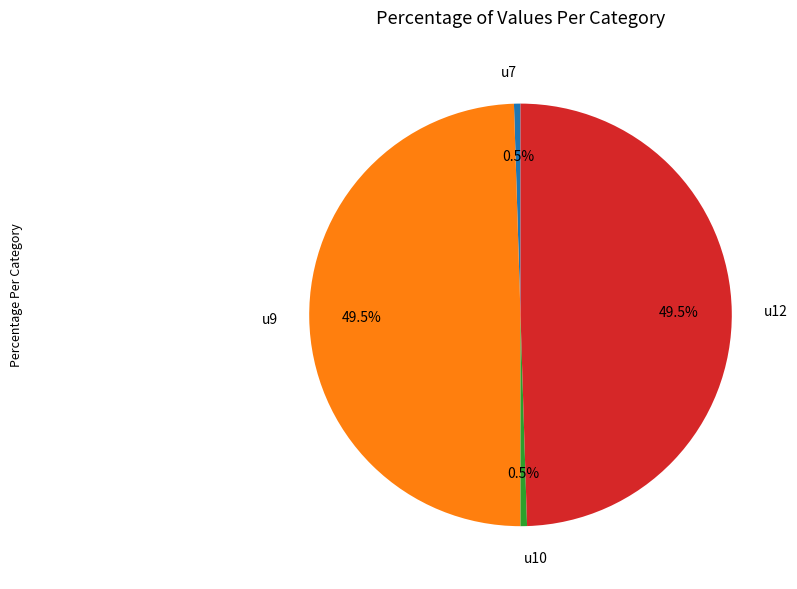

Approximately how many times larger is the value at u9 compared to u7?

100.0